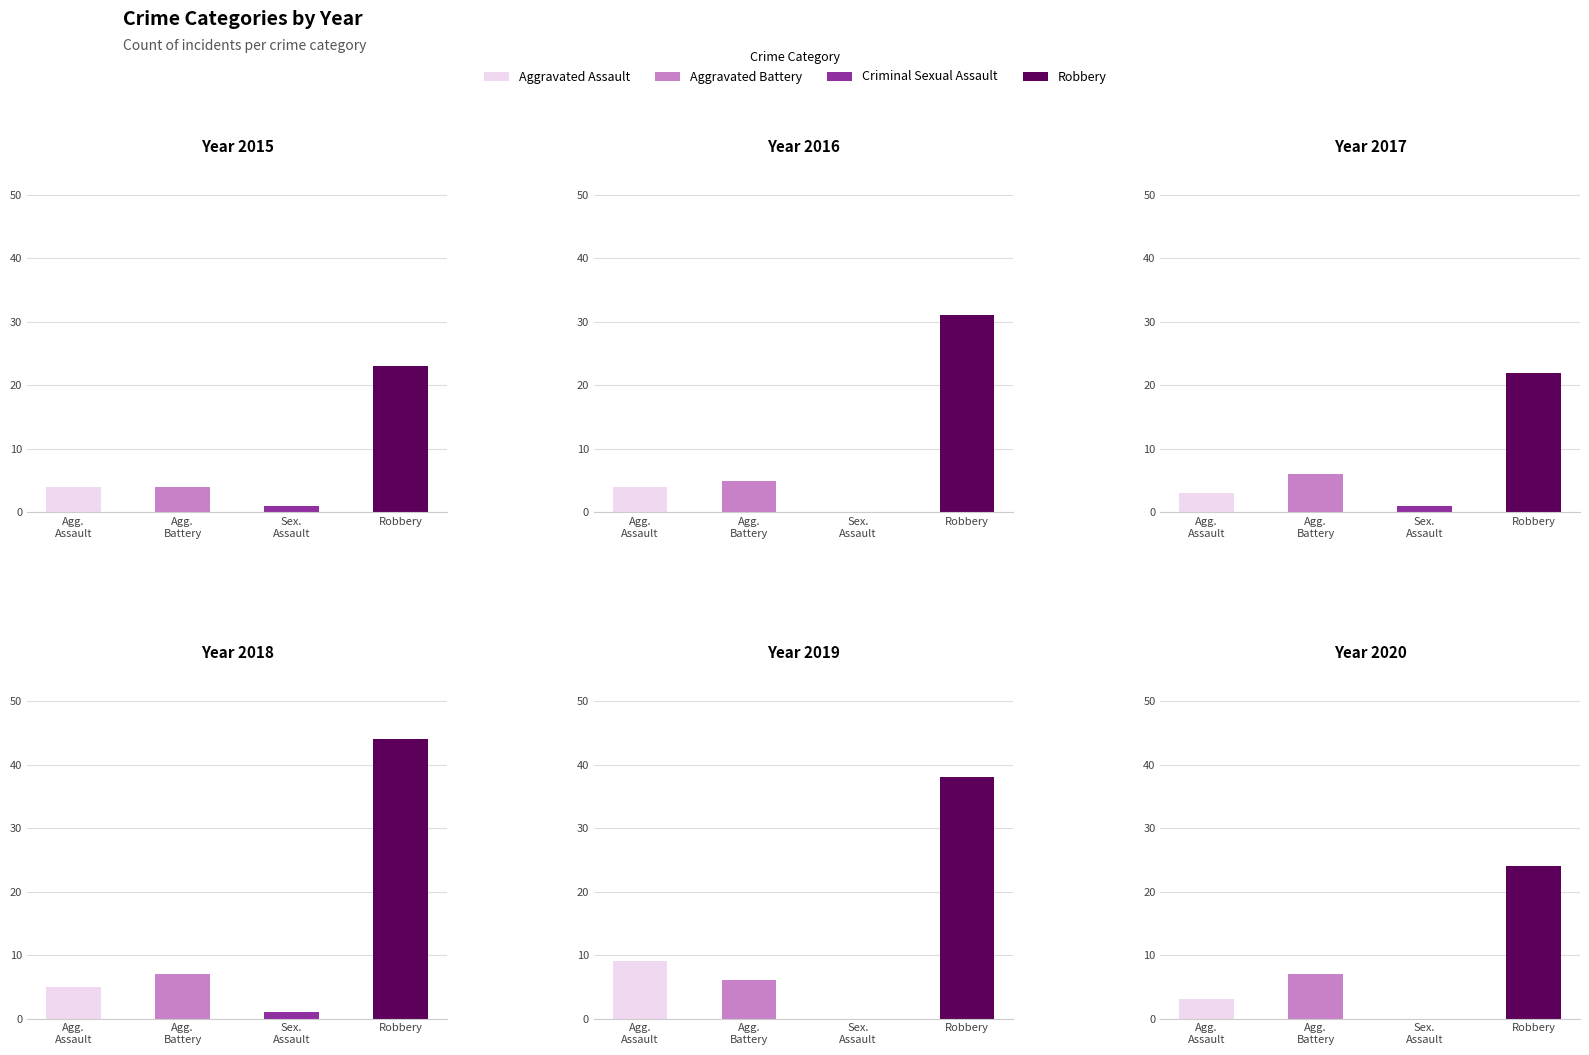

At which category is the sum across all series the highest?

Robbery